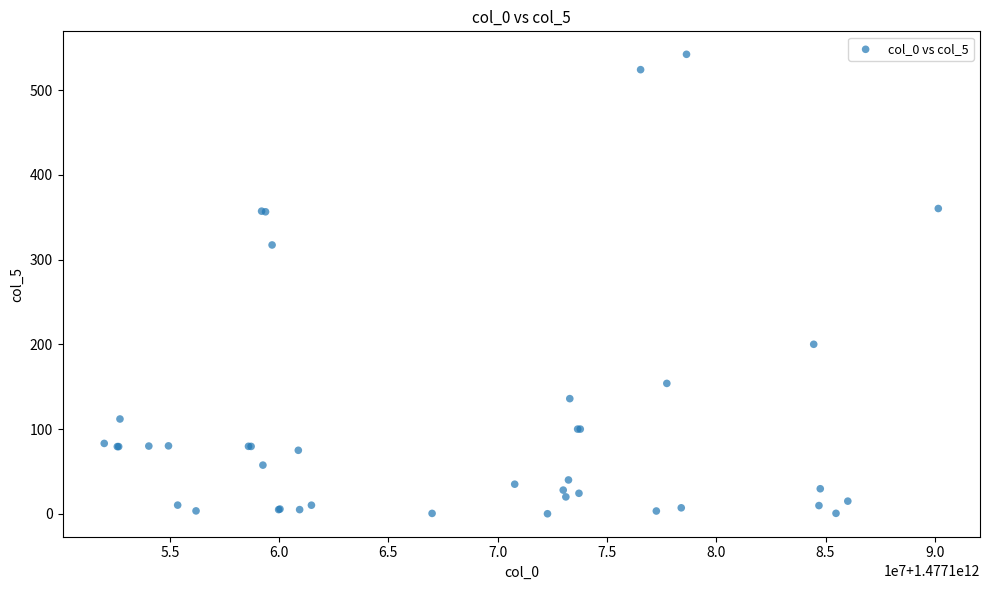

What Y value in the scatter plot is closest to 271?

317.3